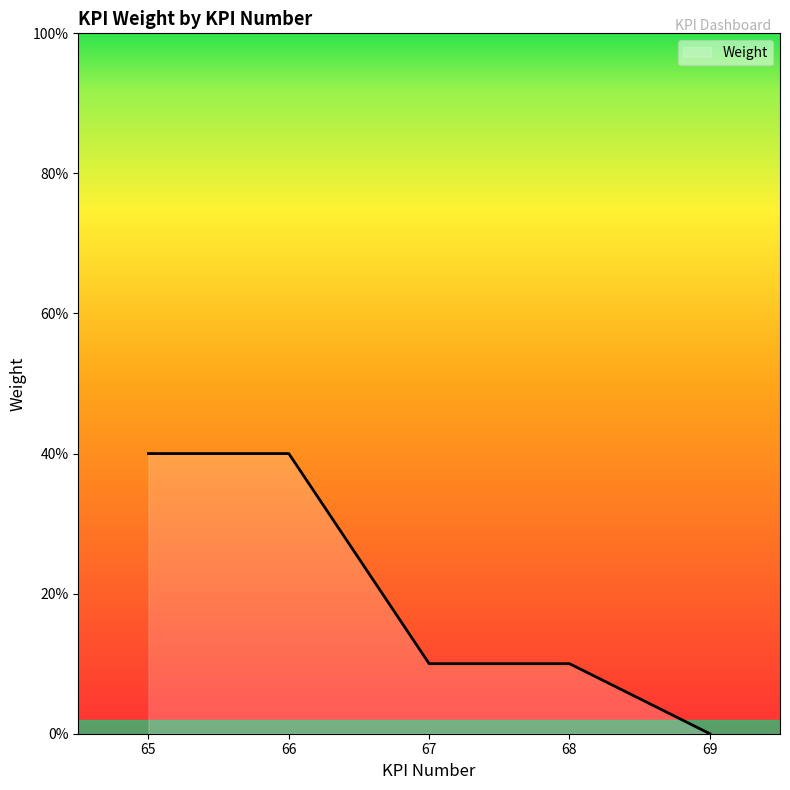

Rank the categories by value from highest to lowest.

65, 66, 67, 68, 69